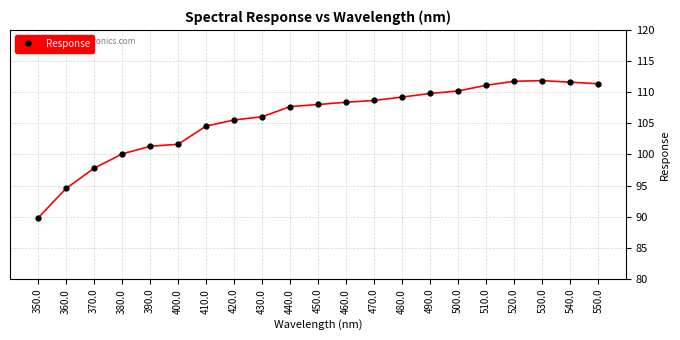

What position from the left is 430.0?

9